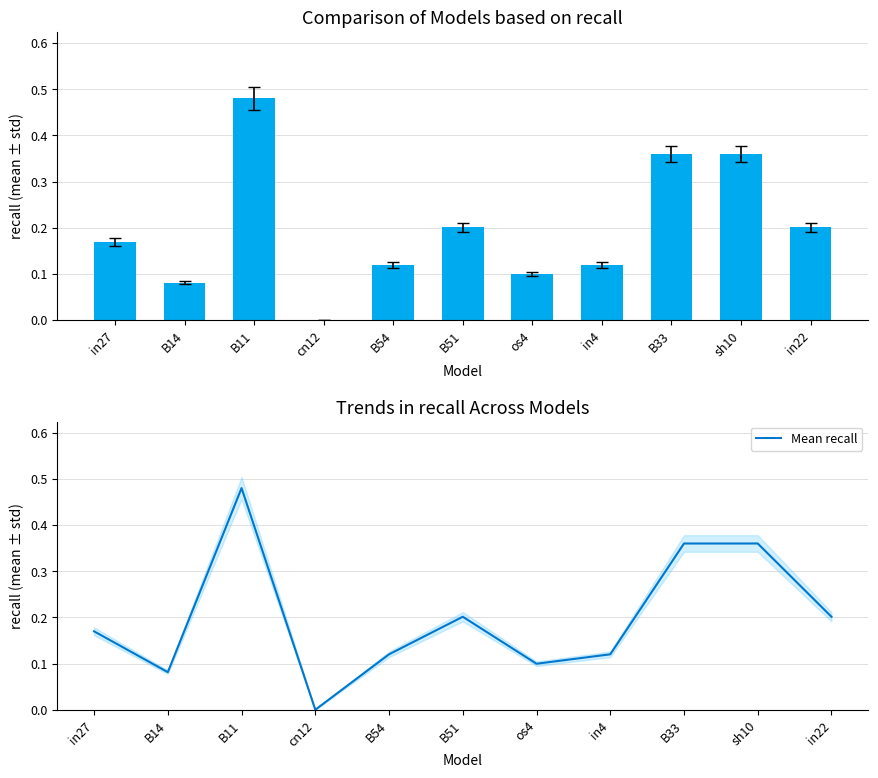

At how many categories does at least one series exceed 0?

10